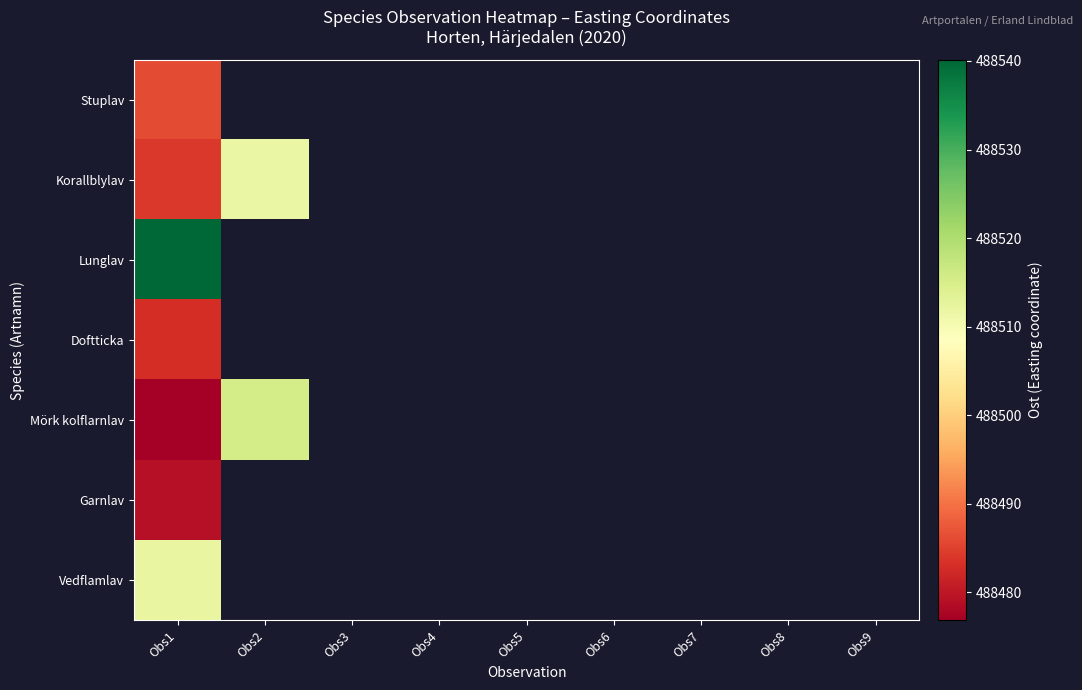

Which series has the largest range (max minus min)?

Mörk kolflarnlav